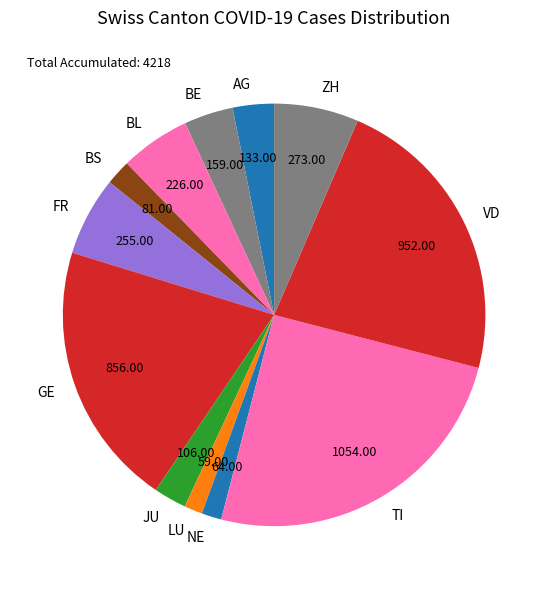

How many slices are in this pie chart?

12